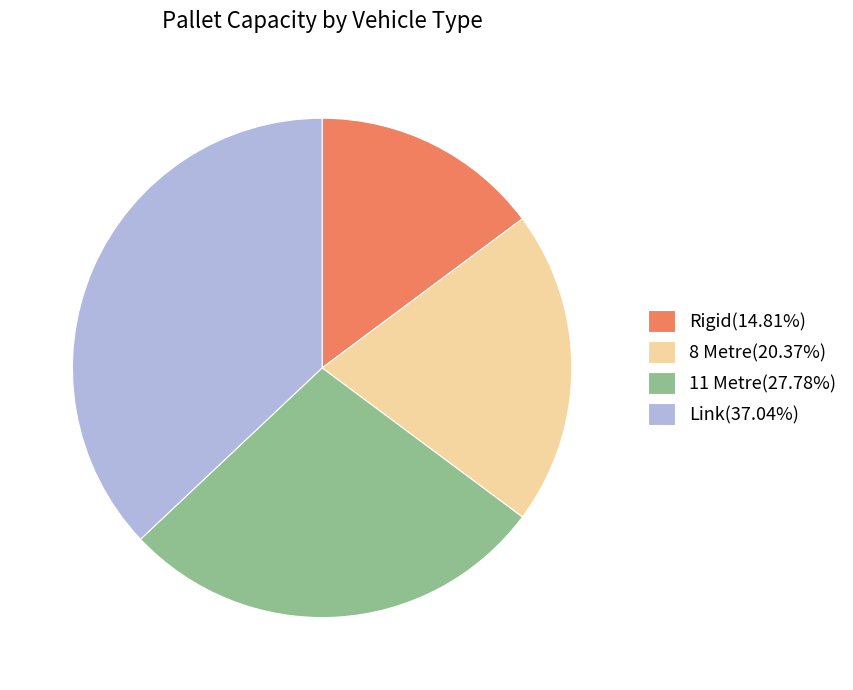

How many slices are in this pie chart?

4